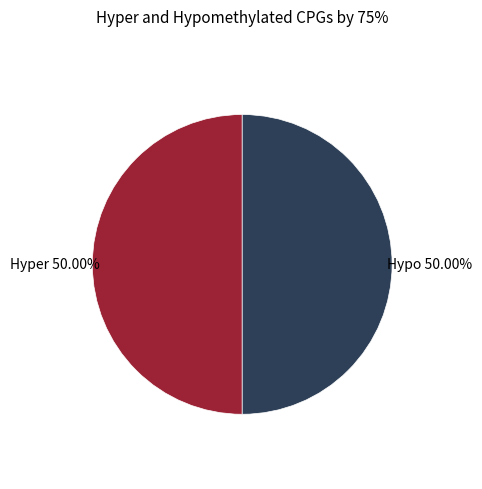

Approximately how many times larger is the value at Hypo compared to Hyper?

1.0